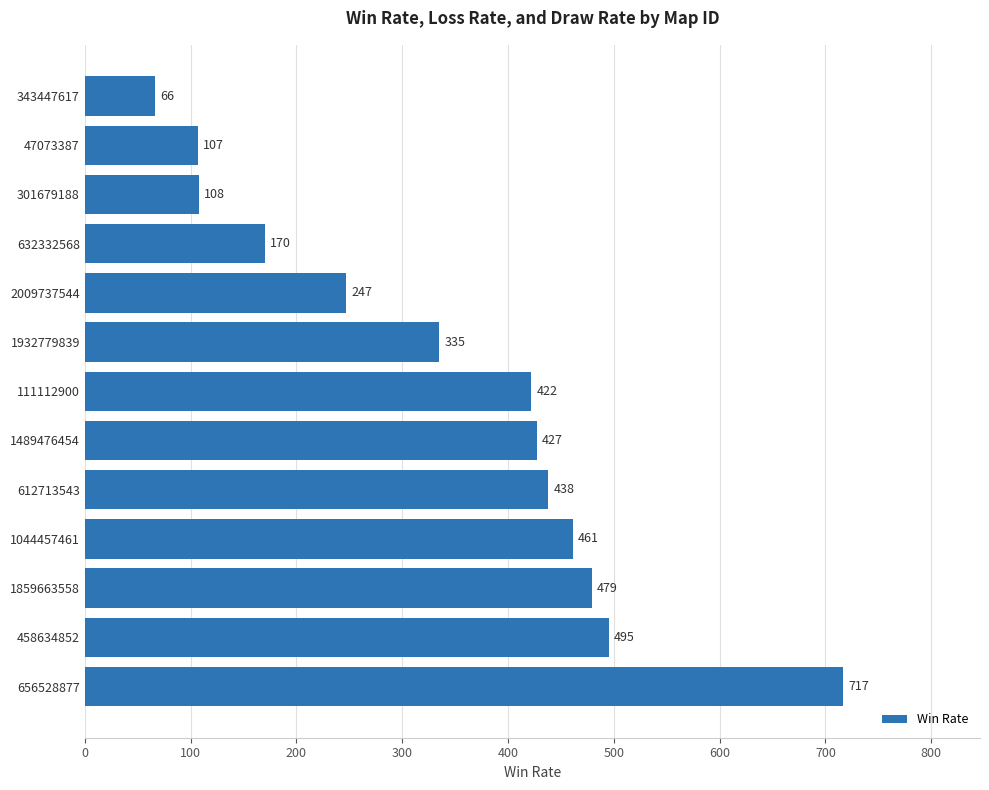

What is the difference between the second highest and second lowest values?

388